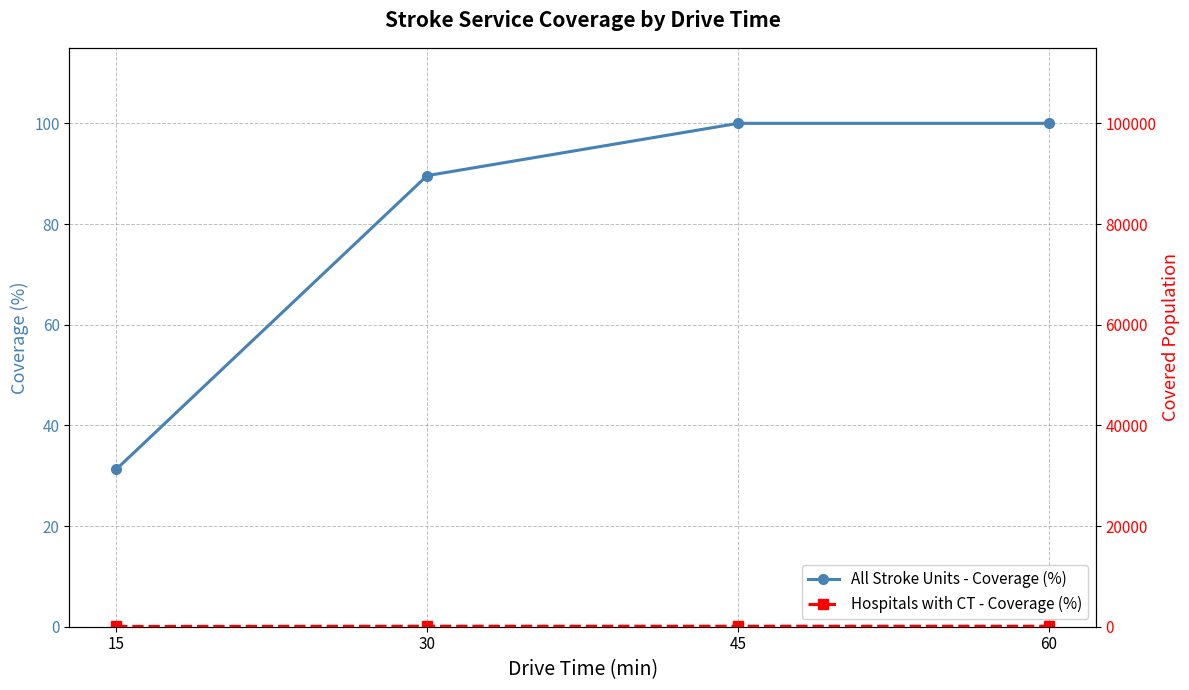

What is the difference between the maximum and minimum values in the All Stroke Units - Coverage (%) series?

68.8